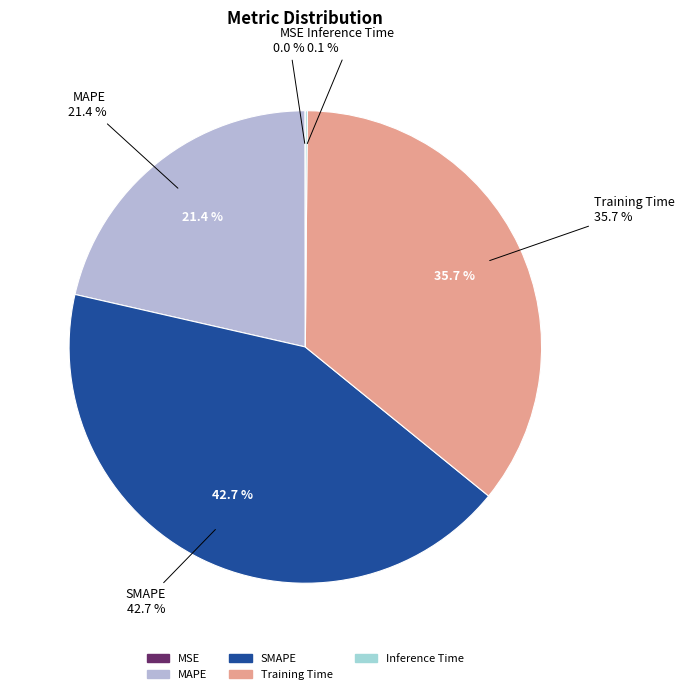

What percentage is NOT represented by SMAPE?

57.3%